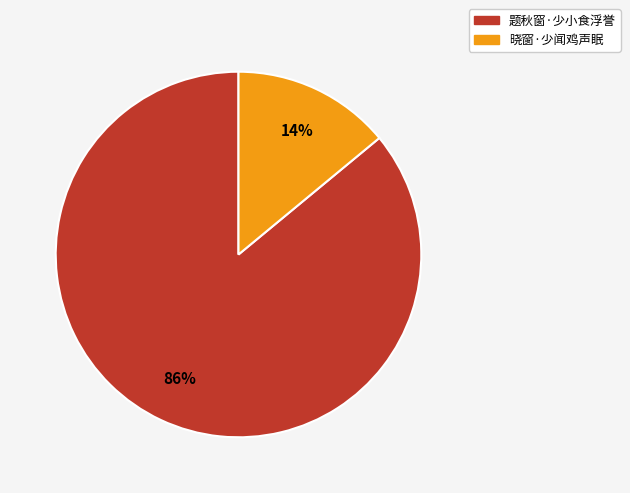

Rank the categories by value from highest to lowest.

题秋窗·少小食浮誉, 晓窗·少闻鸡声眠